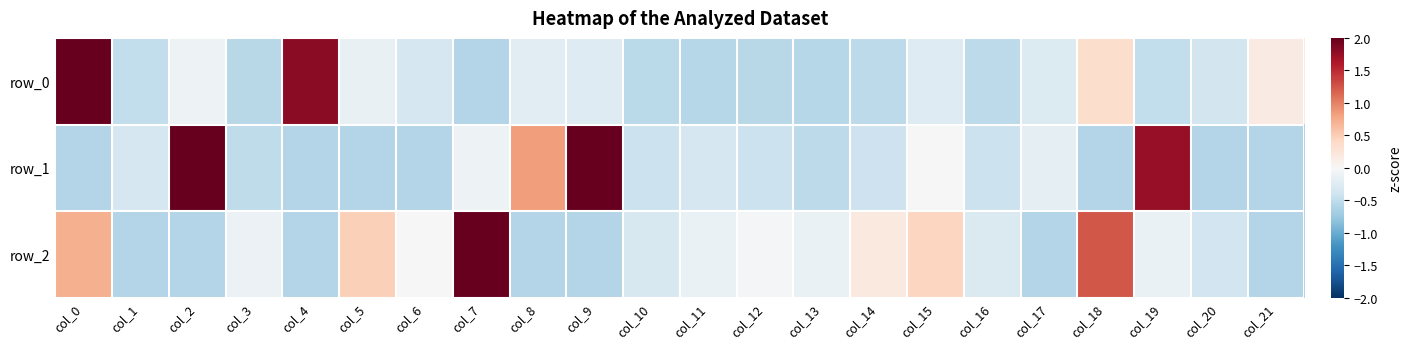

Reading right to left, extract all data points from this chart.

row_0: col_21=0.2	col_20=-0.4	col_19=-0.5	col_18=0.4	col_17=-0.3	col_16=-0.5	col_15=-0.3	col_14=-0.5	col_13=-0.6	col_12=-0.6	col_11=-0.6	col_10=-0.5	col_9=-0.3	col_8=-0.2	col_7=-0.6	col_6=-0.3	col_5=-0.1	col_4=1.8	col_3=-0.6	col_2=-0.1	col_1=-0.5	col_0=5.0
row_1: col_21=-0.6	col_20=-0.6	col_19=1.7	col_18=-0.6	col_17=-0.2	col_16=-0.4	col_15=0.0	col_14=-0.4	col_13=-0.5	col_12=-0.4	col_11=-0.3	col_10=-0.4	col_9=2.5	col_8=0.8	col_7=-0.1	col_6=-0.6	col_5=-0.6	col_4=-0.6	col_3=-0.5	col_2=2.8	col_1=-0.3	col_0=-0.6
row_2: col_21=-0.6	col_20=-0.4	col_19=-0.1	col_18=1.2	col_17=-0.6	col_16=-0.3	col_15=0.4	col_14=0.2	col_13=-0.1	col_12=-0.0	col_11=-0.1	col_10=-0.3	col_9=-0.6	col_8=-0.6	col_7=2.6	col_6=0.0	col_5=0.5	col_4=-0.6	col_3=-0.1	col_2=-0.6	col_1=-0.6	col_0=0.7